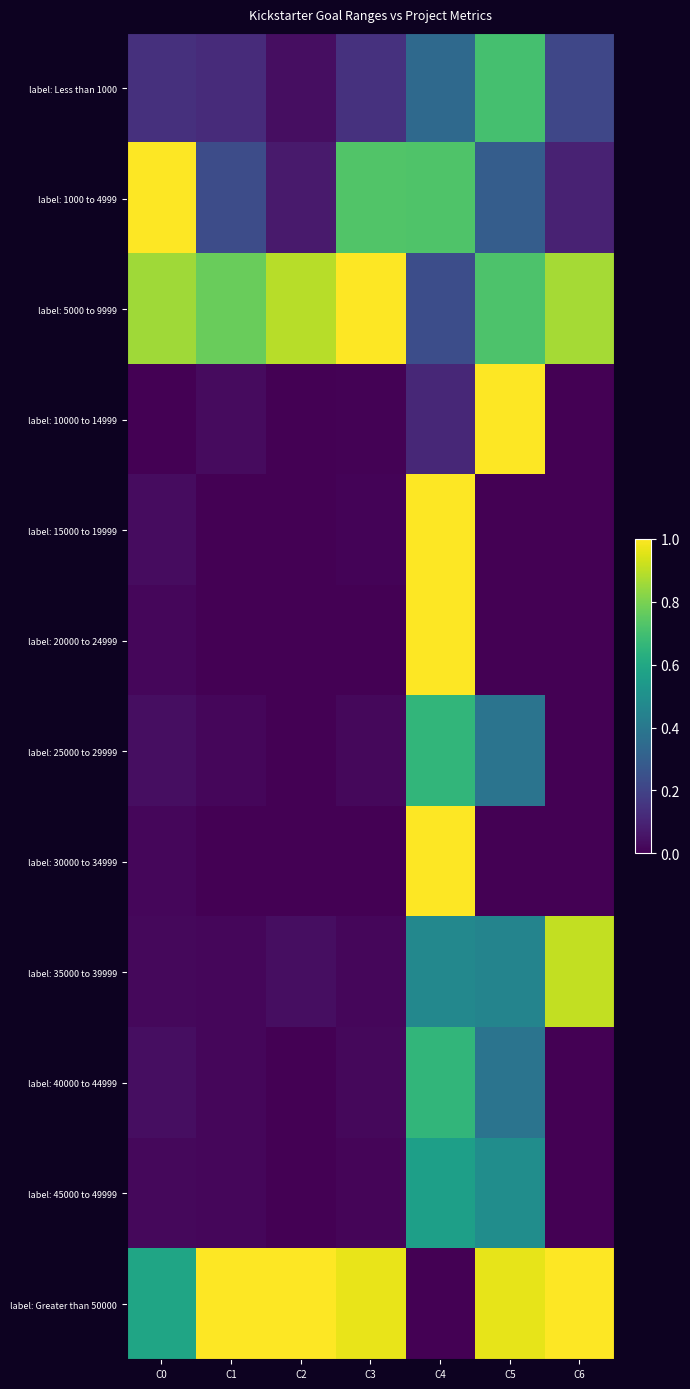

Reading right to left, what are all the values shown in this chart?

label: Less than 1000: C6=0.2	C5=0.7	C4=0.3	C3=0.1	C2=0.0	C1=0.1	C0=0.1
label: 1000 to 4999: C6=0.1	C5=0.3	C4=0.7	C3=0.7	C2=0.1	C1=0.2	C0=1.0
label: 5000 to 9999: C6=0.9	C5=0.7	C4=0.2	C3=1.0	C2=0.9	C1=0.8	C0=0.9
label: 10000 to 14999: C6=0.0	C5=1.0	C4=0.1	C3=0.0	C2=0.0	C1=0.0	C0=0.0
label: 15000 to 19999: C6=0.0	C5=0.0	C4=1.0	C3=0.0	C2=0.0	C1=0.0	C0=0.0
label: 20000 to 24999: C6=0.0	C5=0.0	C4=1.0	C3=0.0	C2=0.0	C1=0.0	C0=0.0
label: 25000 to 29999: C6=0.0	C5=0.4	C4=0.7	C3=0.0	C2=0.0	C1=0.0	C0=0.0
label: 30000 to 34999: C6=0.0	C5=0.0	C4=1.0	C3=0.0	C2=0.0	C1=0.0	C0=0.0
label: 35000 to 39999: C6=0.9	C5=0.4	C4=0.5	C3=0.0	C2=0.0	C1=0.0	C0=0.0
label: 40000 to 44999: C6=0.0	C5=0.4	C4=0.7	C3=0.0	C2=0.0	C1=0.0	C0=0.0
label: 45000 to 49999: C6=0.0	C5=0.5	C4=0.6	C3=0.0	C2=0.0	C1=0.0	C0=0.0
label: Greater than 50000: C6=1.0	C5=1.0	C4=0.0	C3=1.0	C2=1.0	C1=1.0	C0=0.6